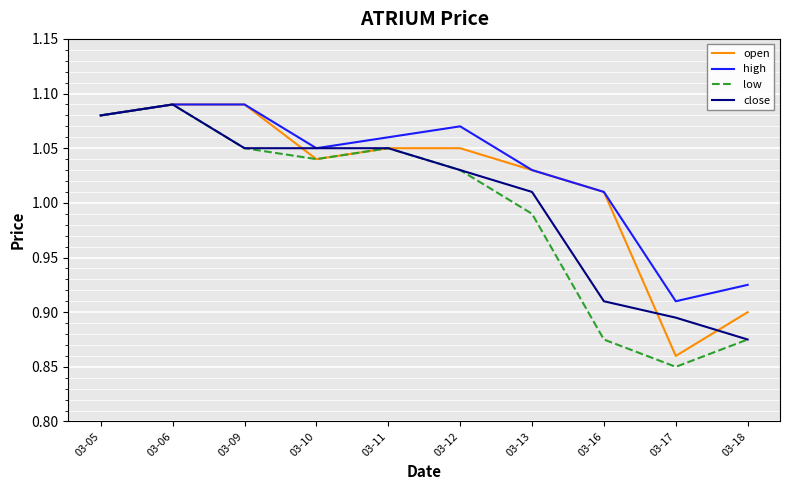

The high series shows 0.7 at 03-16. True or false?

False